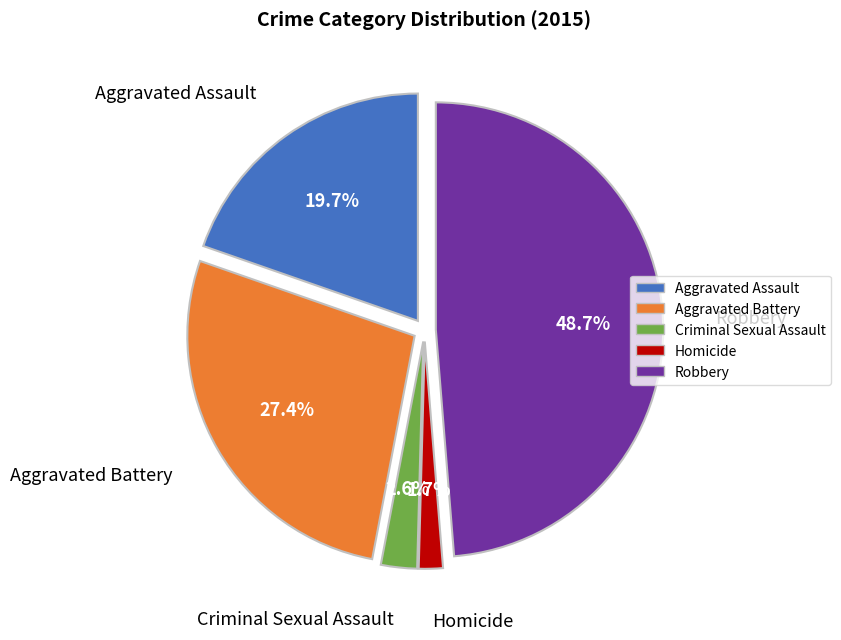

To the nearest percent, what is the combined percentage of Criminal Sexual Assault and Aggravated Assault?

22%